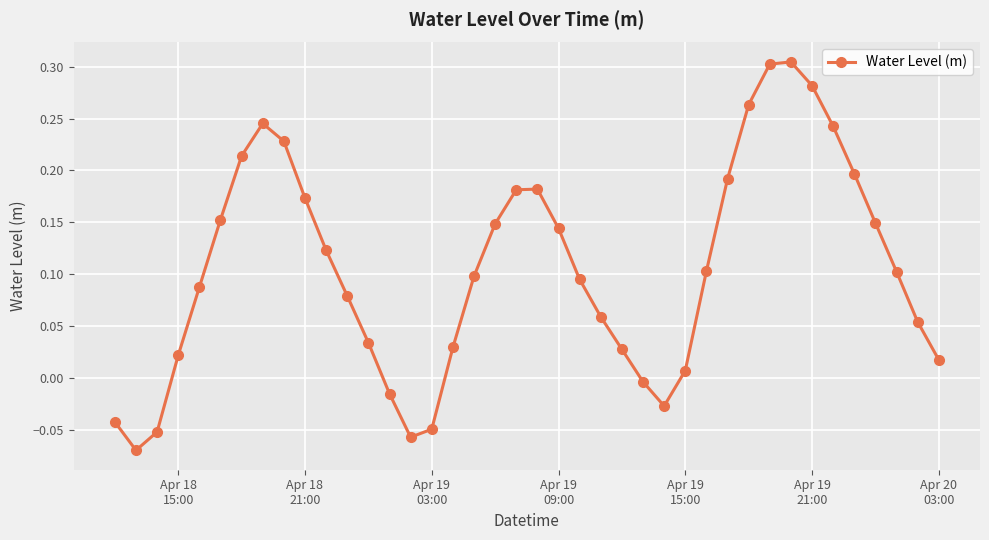

What is the sum of all values?

4.2